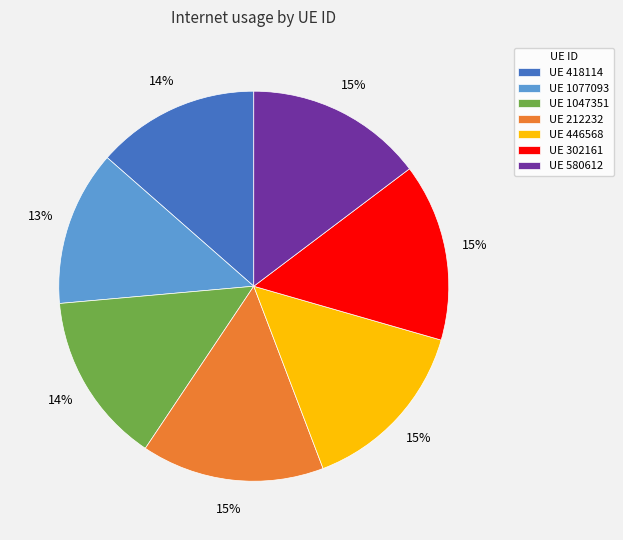

What is the smallest slice in the pie chart?

UE 1077093